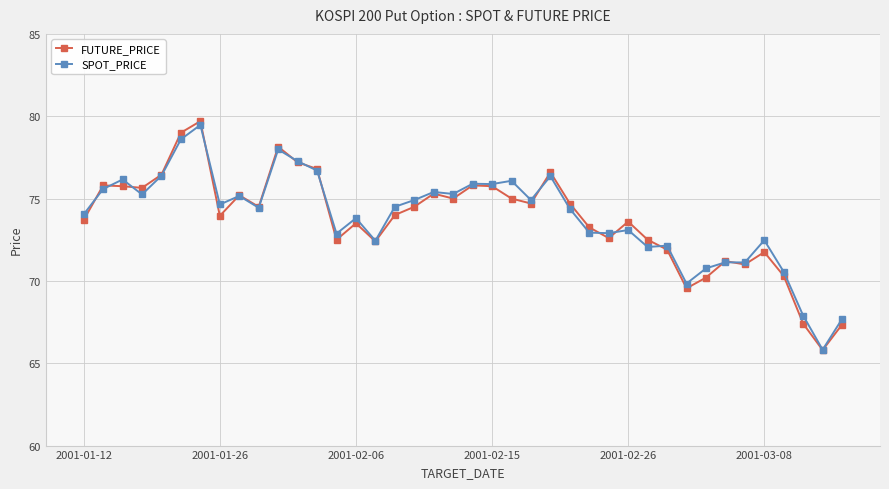

What is the difference between the second highest and minimum values in the SPOT_PRICE series?

12.8